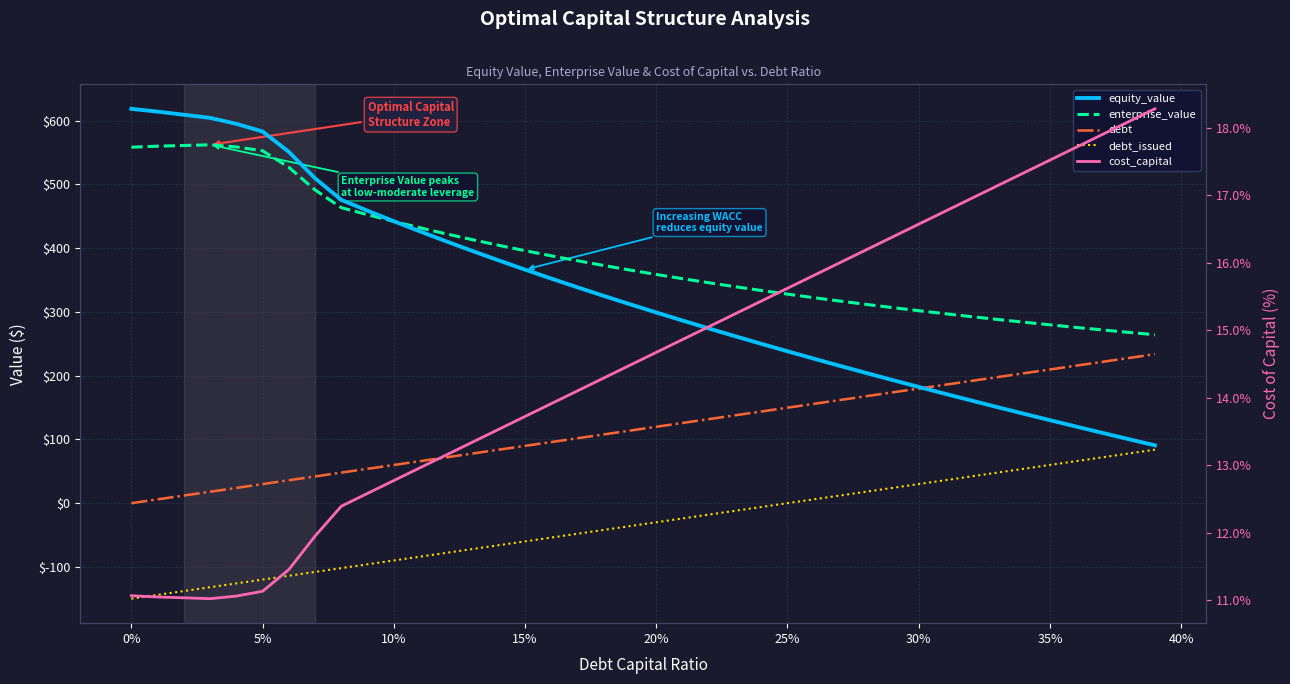

Rank the series by their maximum value, from lowest to highest.

cost_capital, debt_issued, debt, enterprise_value, equity_value